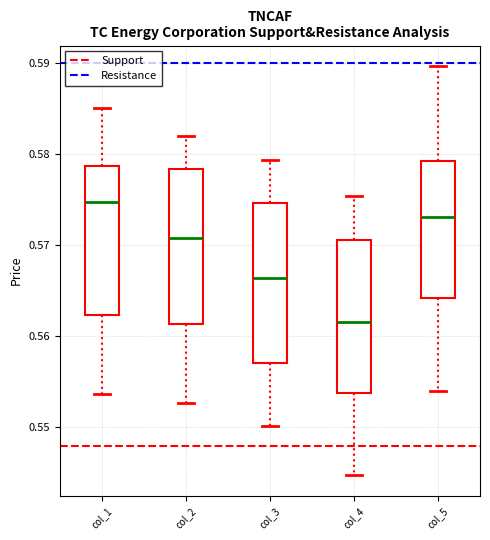

Reading left to right, transcribe this box plot: for each box, give where its median line is, the range the box spans, and where its two whiskers end, as read against the y-axis. The values are not printed on the chart, so give them approximately, as read against the axis.

col_1: median 0.575, box 0.562 to 0.579, whiskers 0.554 to 0.585
col_2: median 0.571, box 0.561 to 0.578, whiskers 0.553 to 0.582
col_3: median 0.566, box 0.557 to 0.575, whiskers 0.550 to 0.579
col_4: median 0.562, box 0.554 to 0.571, whiskers 0.545 to 0.575
col_5: median 0.573, box 0.564 to 0.579, whiskers 0.554 to 0.590